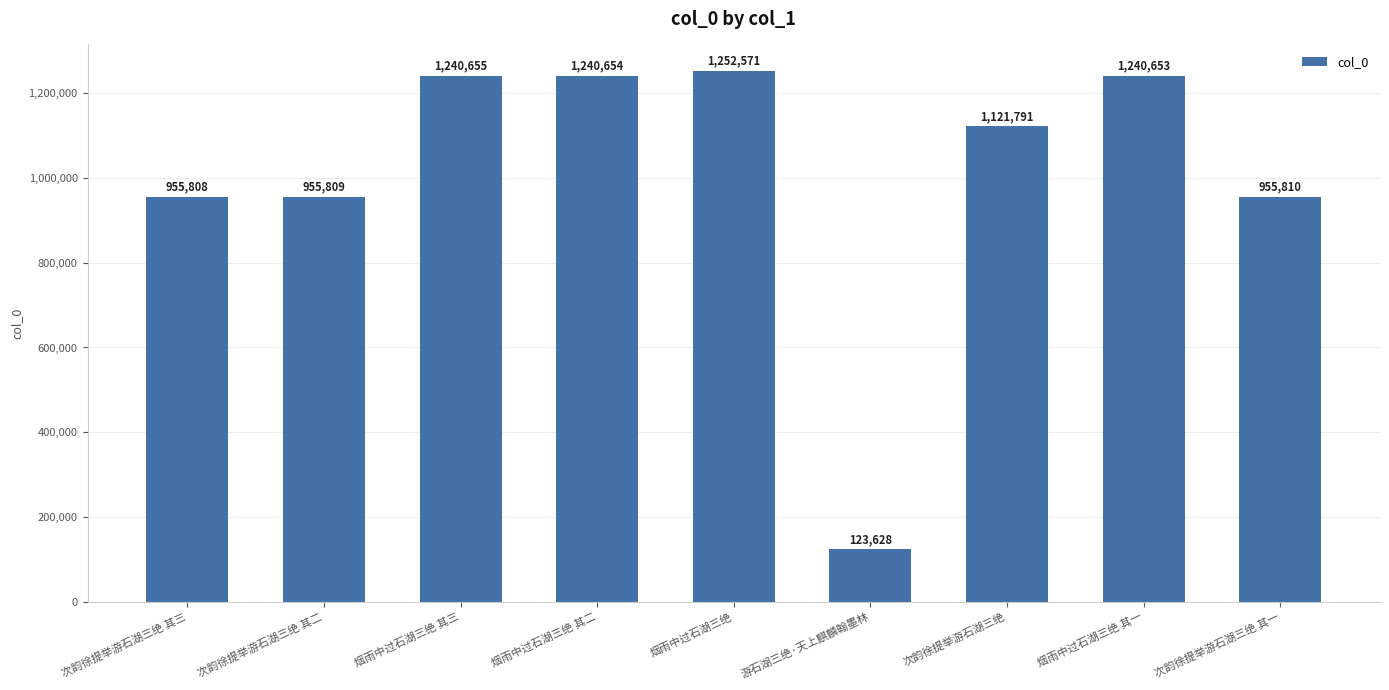

How many bars are there in total?

9